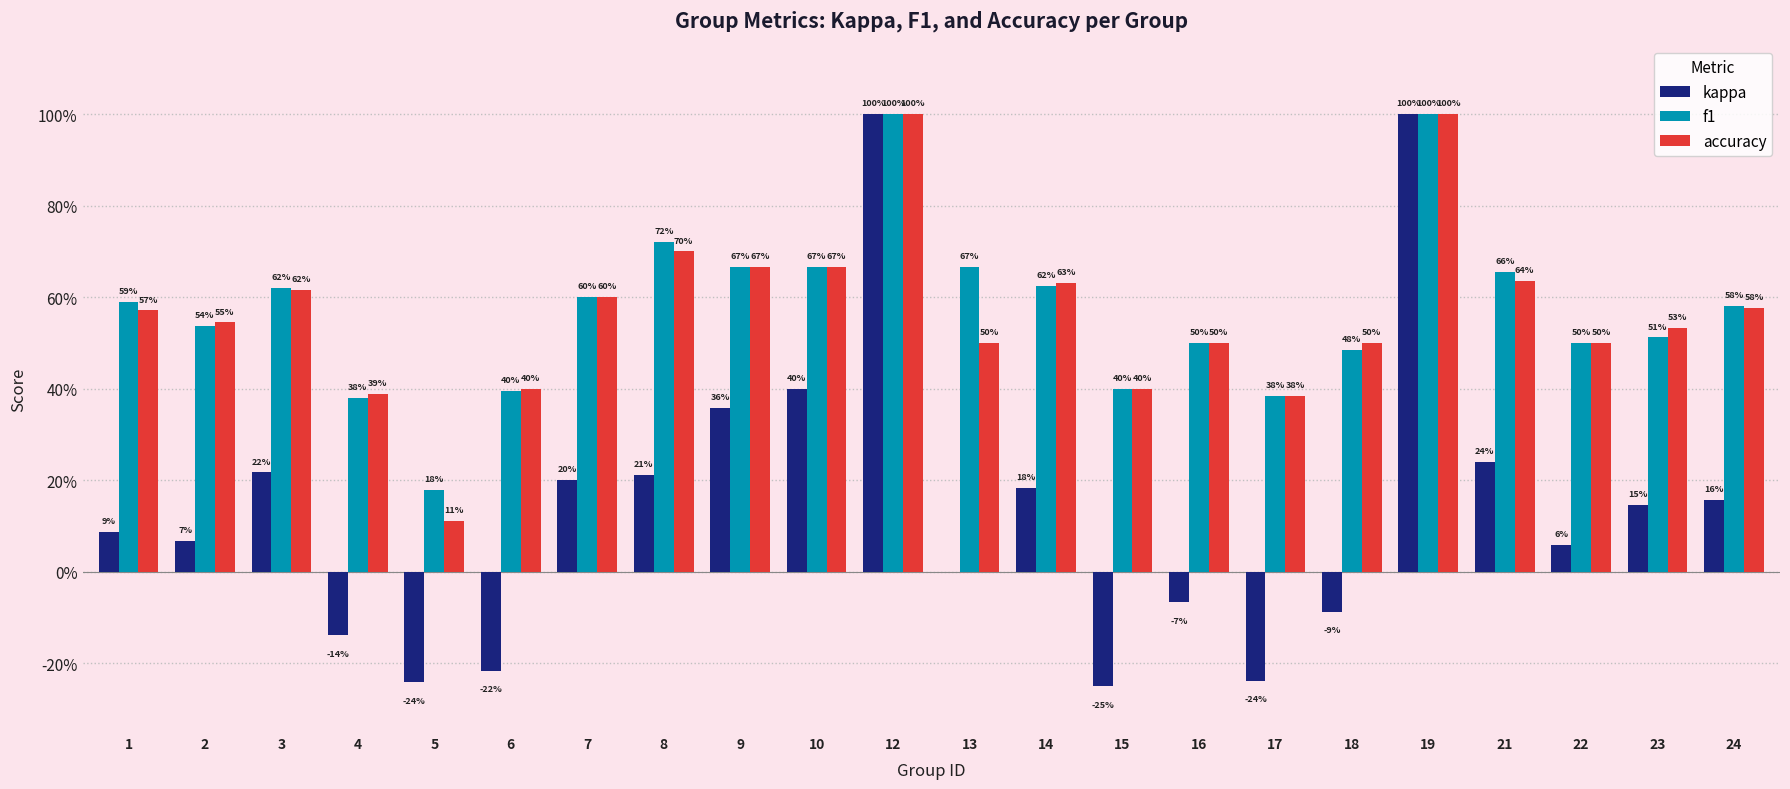

What are all the series names shown in the legend?

kappa, f1, accuracy